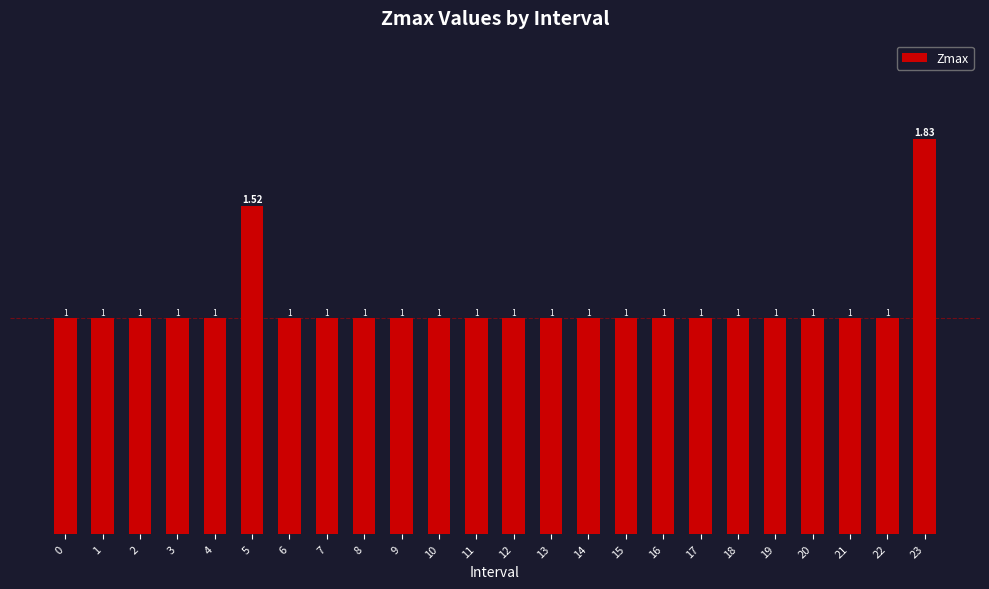

True or false: the data shows 1.0 at 1.

True